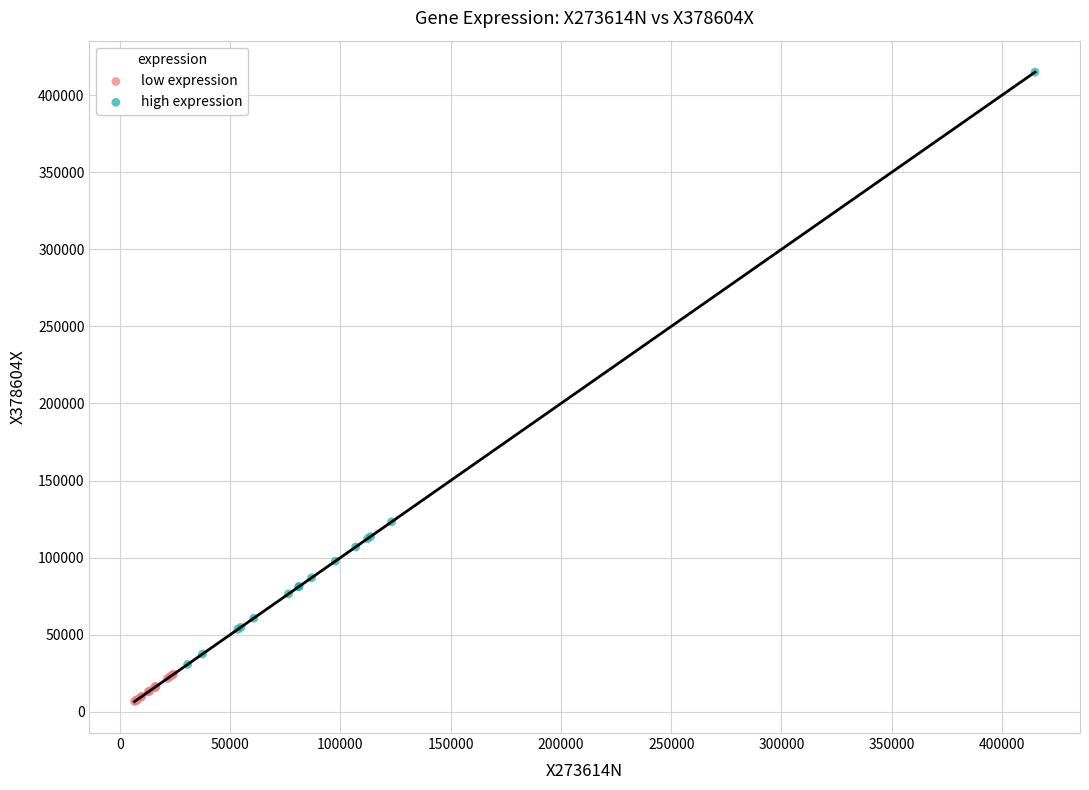

Which series reaches the minimum Y coordinate?

low expression